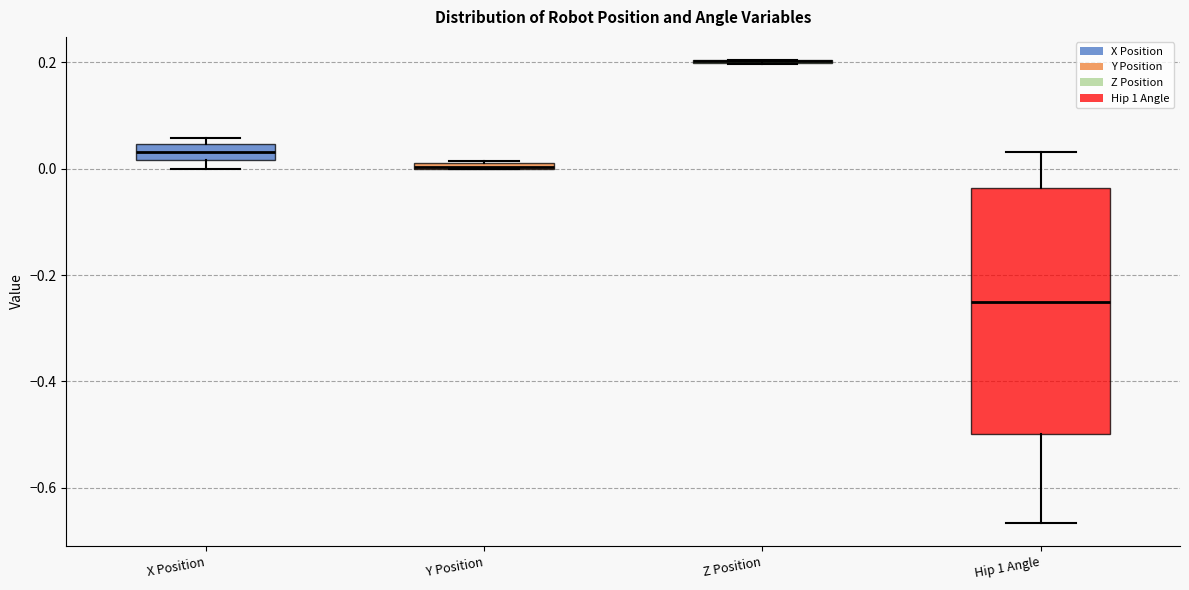

Where is the lower edge of the box for Y Position on the y-axis? The values are not printed on the chart, so give them approximately, as read against the axis.

0.00